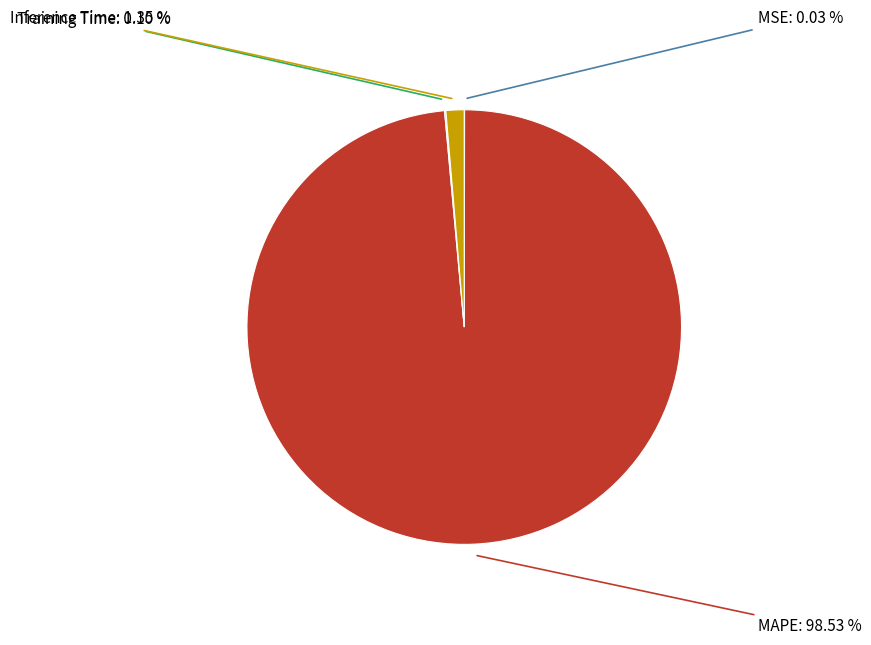

Count the number of slices in the pie.

4